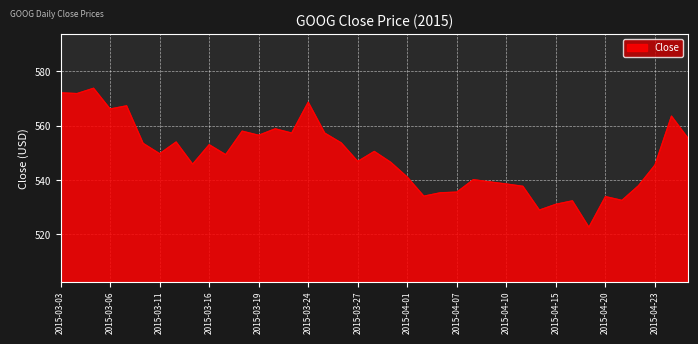

What is the greatest value displayed?

573.8